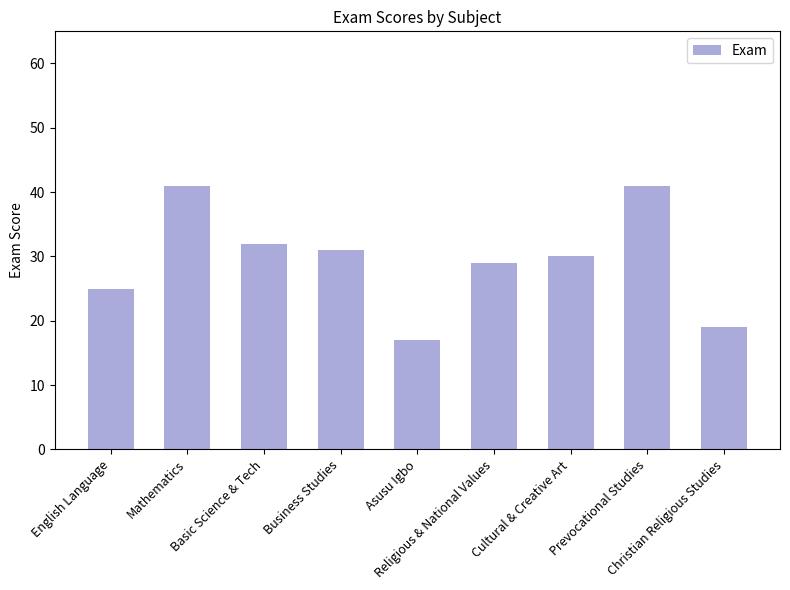

What is the approximate value at Asusu Igbo?

17